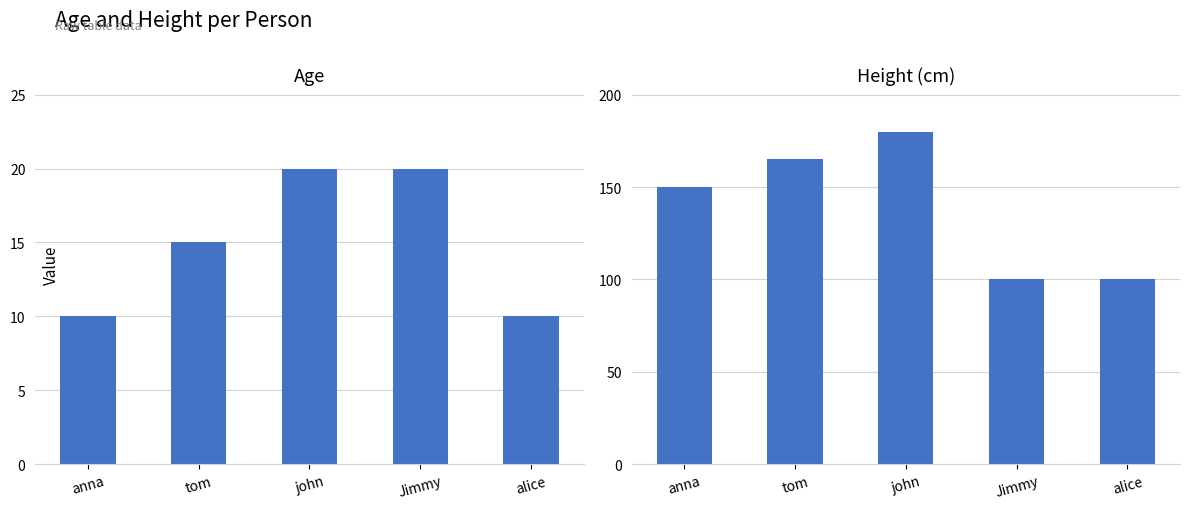

Which series has the largest total across all categories?

Height